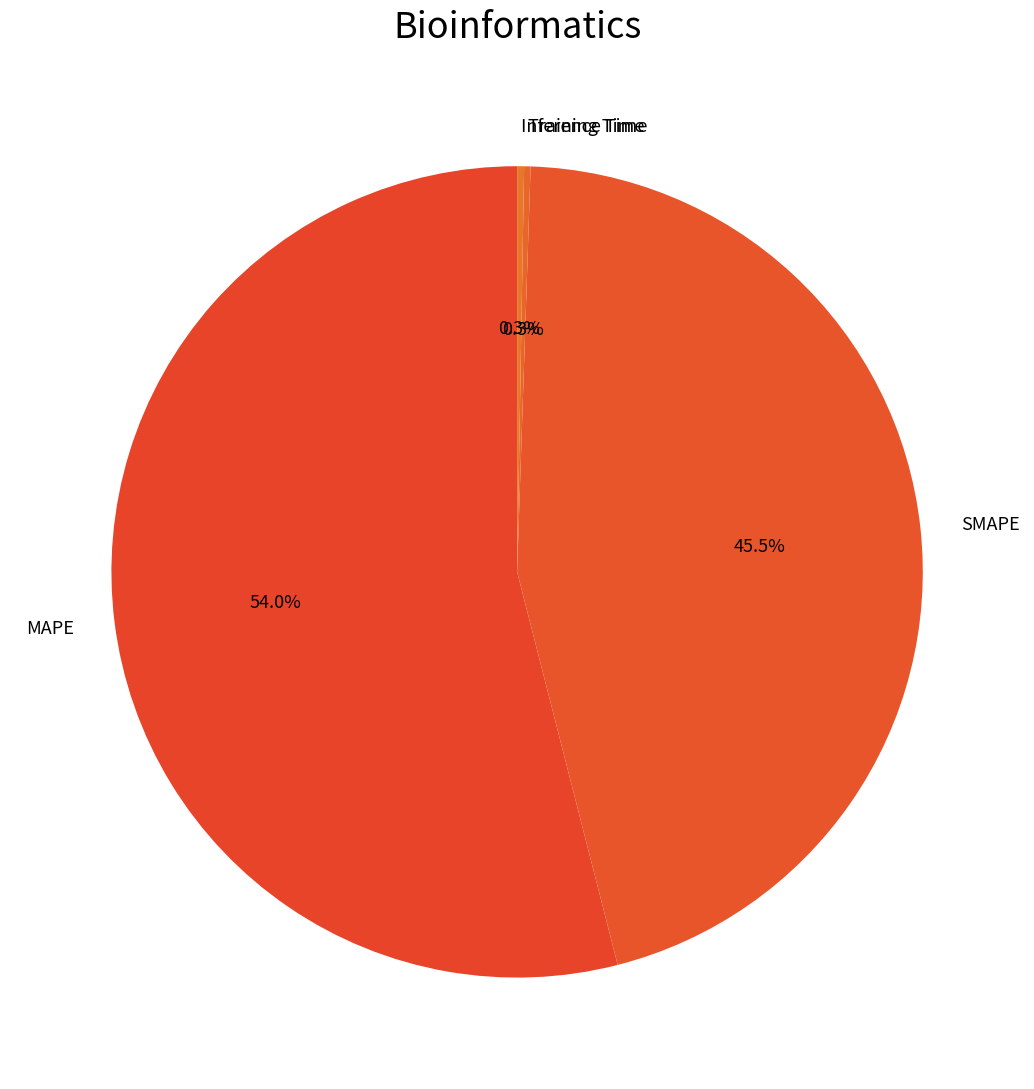

What portion of the pie excludes SMAPE?

54.5%